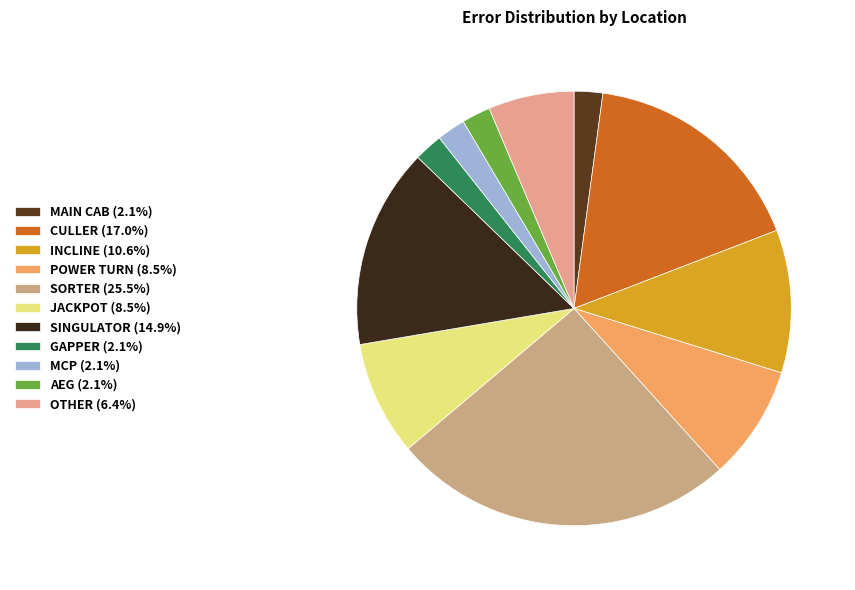

Which slice is the smallest?

MAIN CAB